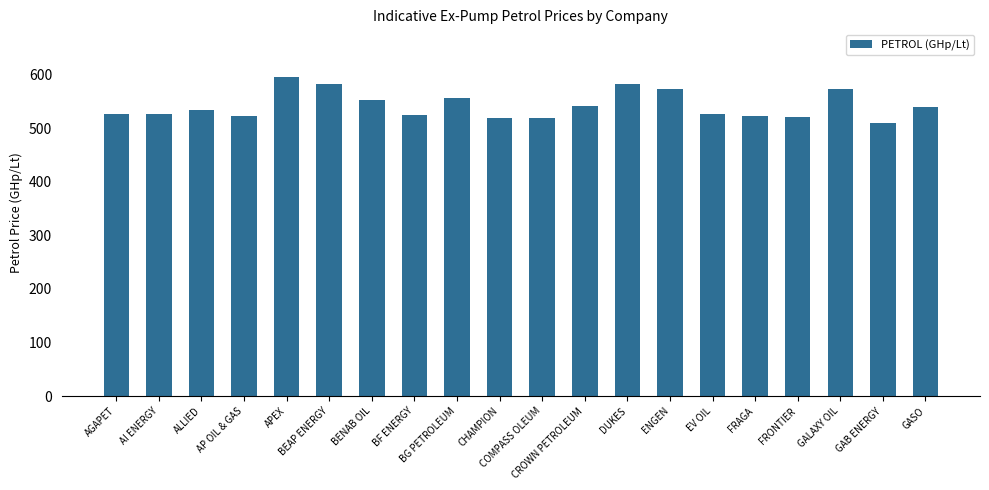

What is the label of the 5th bar from the right?

FRAGA